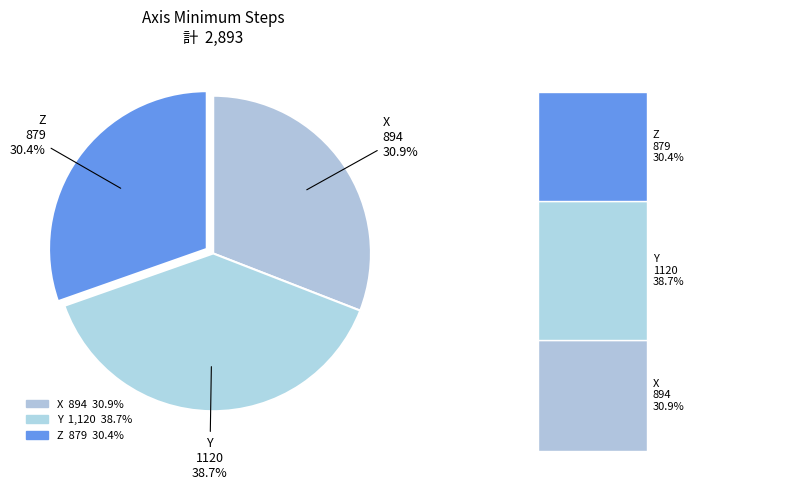

Is Z the majority of the pie?

No